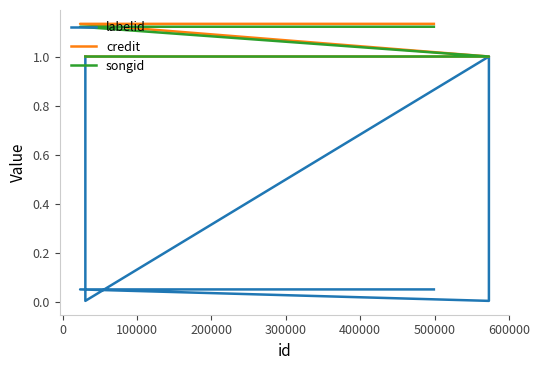

Reading left to right, list all the values displayed in this chart.

labelid: 1.0	0.0	1.0	0.0	0.1	0.1	0.1
credit: 1.0	1.0	1.0	1.0	1.1	1.1	1.1
songid: 1.0	1.0	1.0	1.0	1.1	1.1	1.1